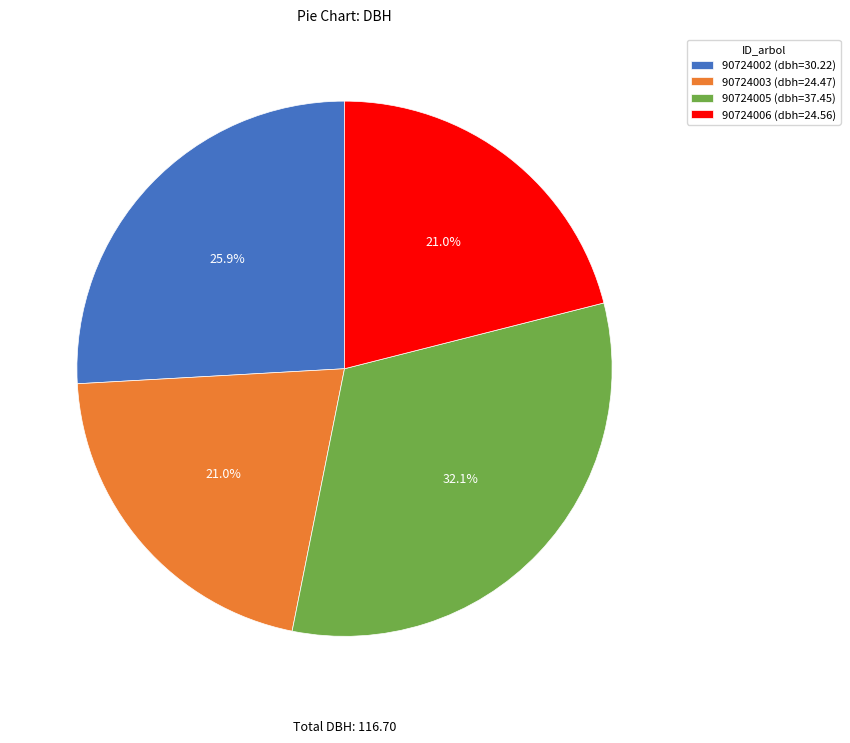

How many segments does this pie chart have?

4